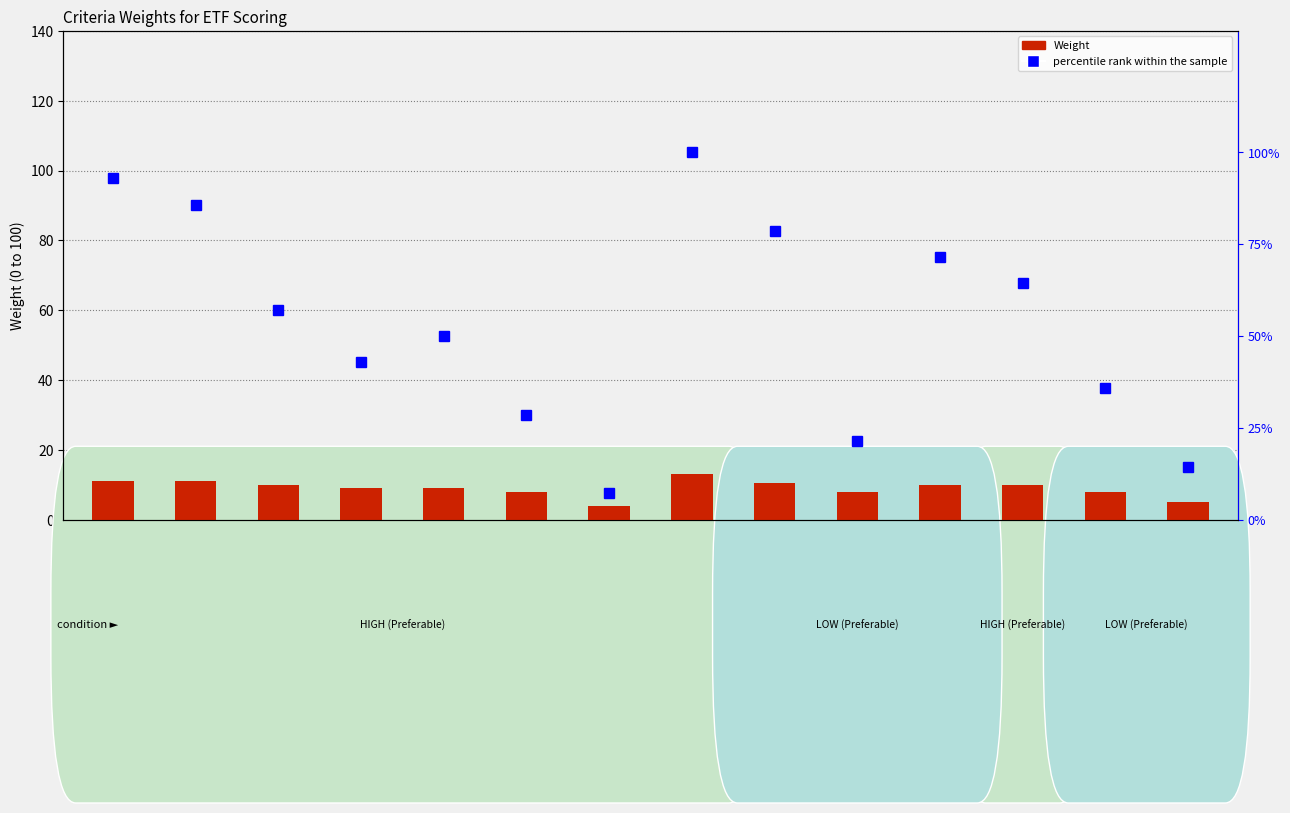

Is the value of percentile rank within the sample at Risk50 greater than the value of Weight at 4WR?

Yes